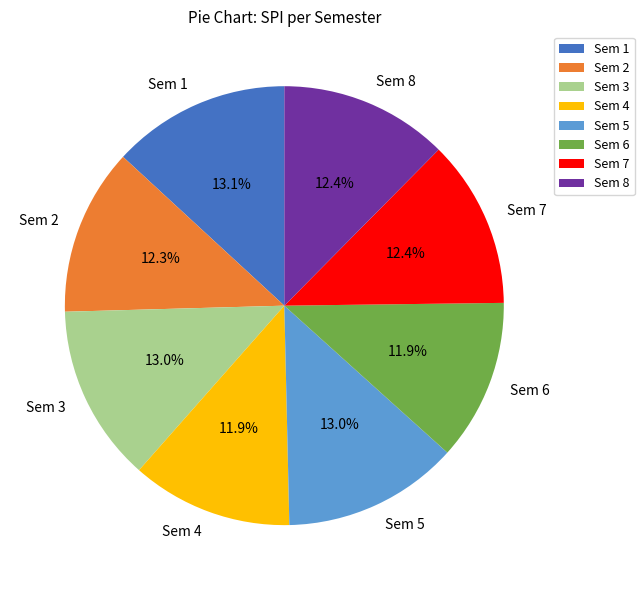

The Sem 2 slice represents 12% of the pie. True or false?

True